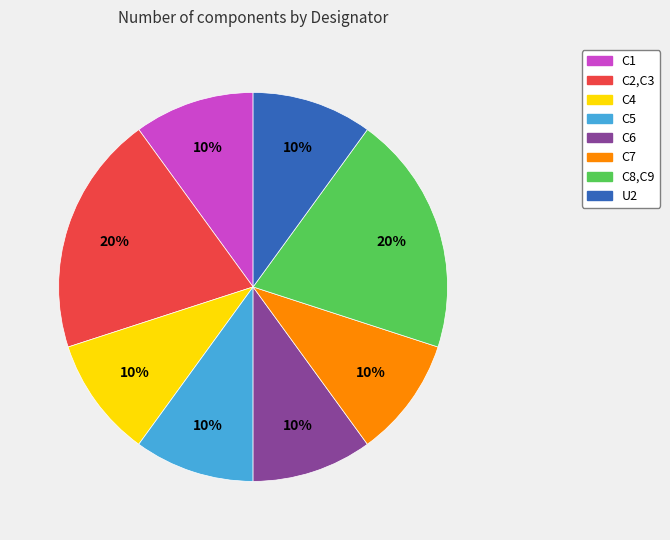

To the nearest percent, what is the average slice percentage?

12%